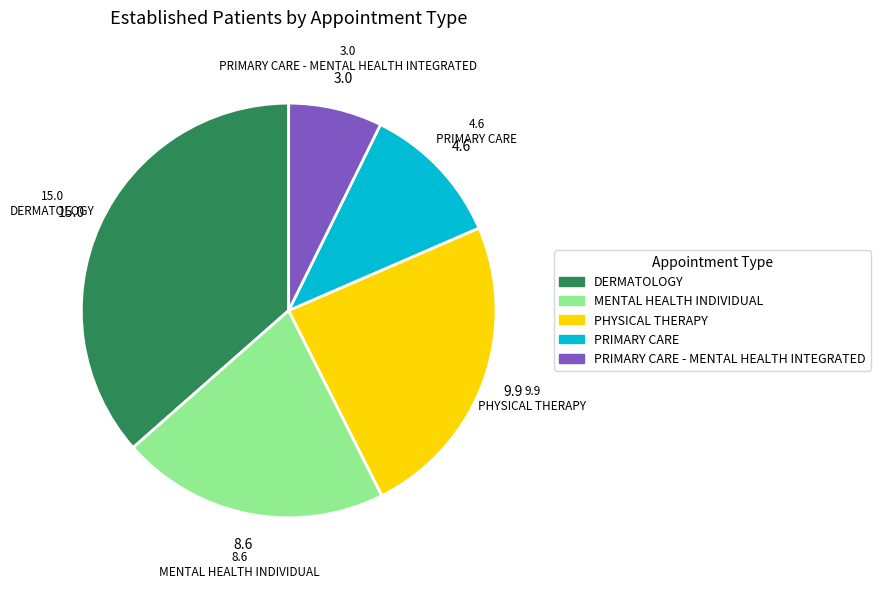

Does any single category account for the majority?

No